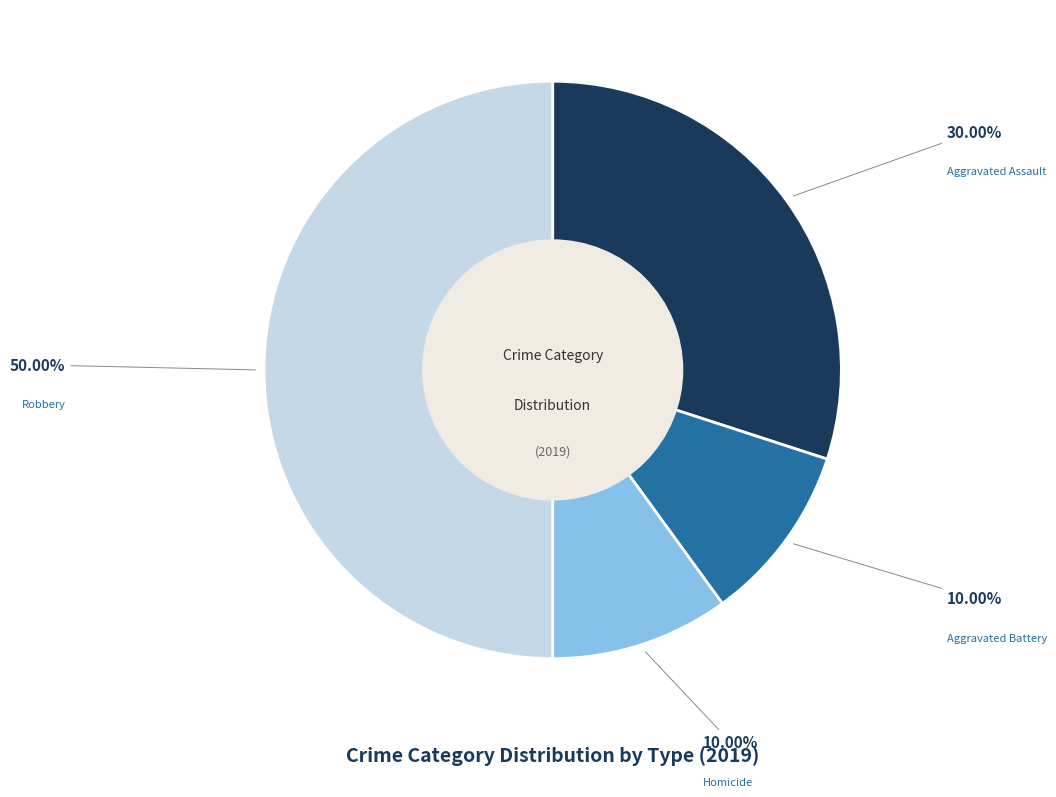

The Homicide slice represents 10% of the pie. True or false?

True